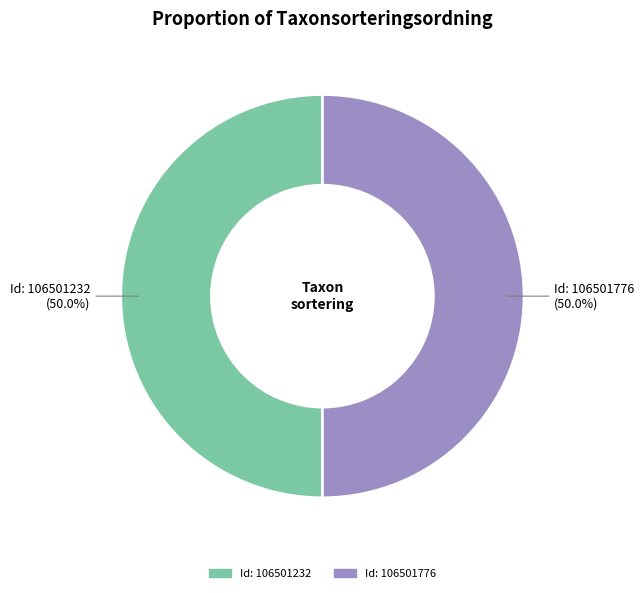

To the nearest percent, what is the combined percentage of Id: 106501776 and Id: 106501232?

100%